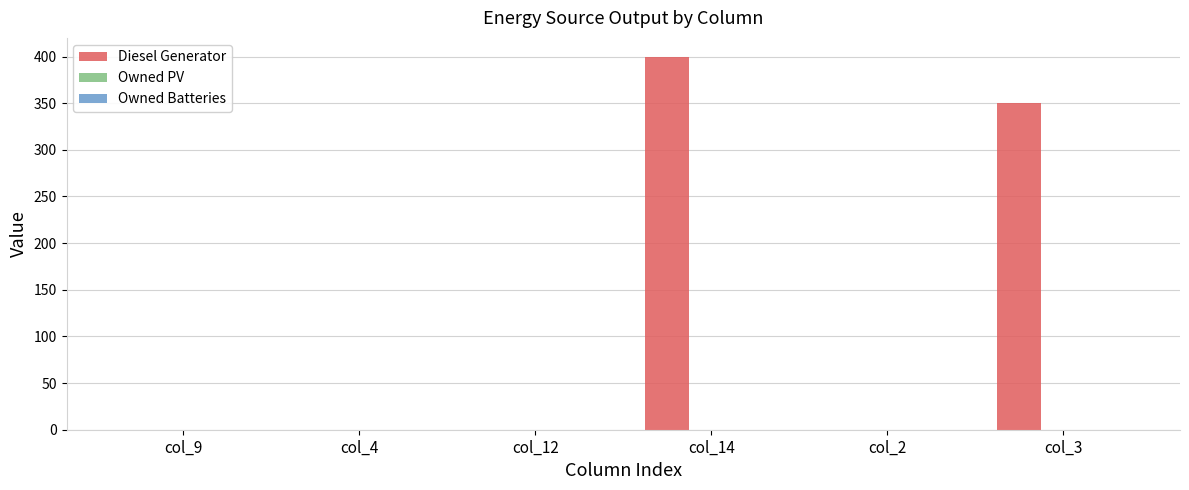

At which label is the value closest to 200?

col_3